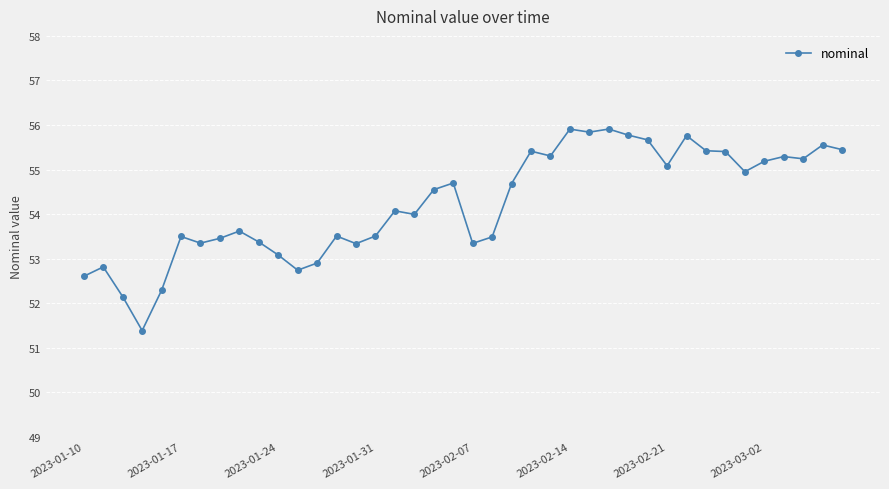

What is the difference between the maximum and second lowest values?

3.8